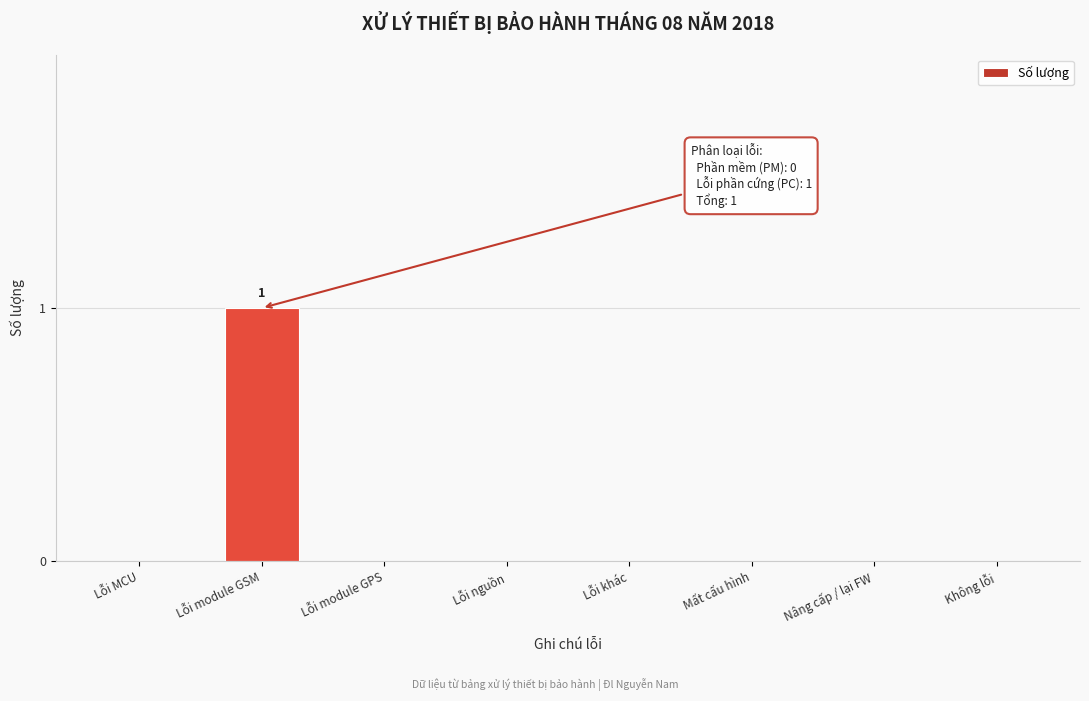

Reading left to right, what are all the values shown in this chart?

Lỗi MCU=0	Lỗi module GSM=1	Lỗi module GPS=0	Lỗi nguồn=0	Lỗi khác=0	Mất cấu hình=0	Nâng cấp / lại FW=0	Không lỗi=0